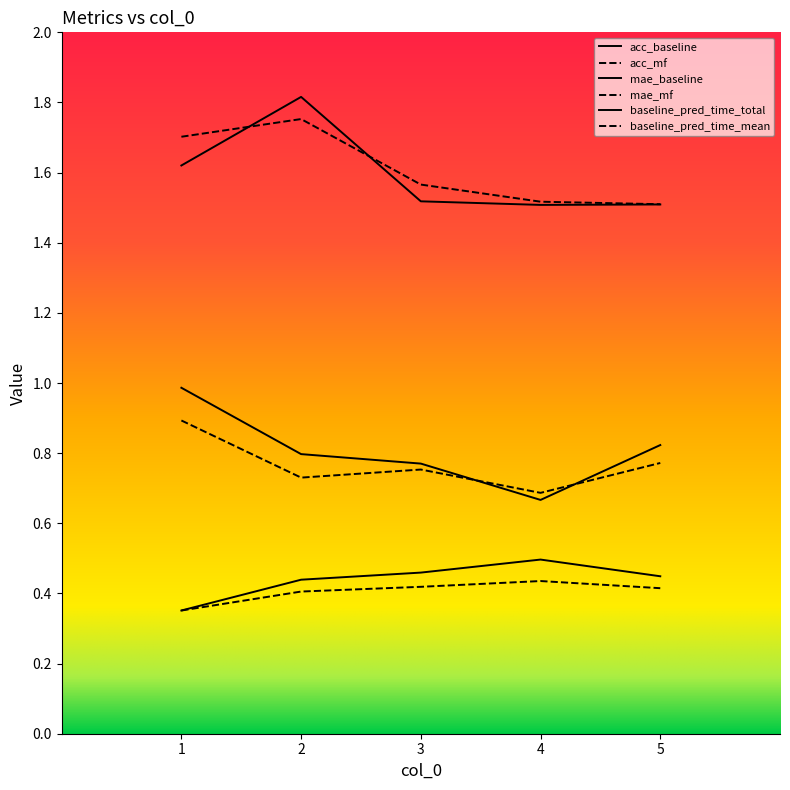

List the labels in order of acc_mf value, smallest first.

1, 2, 5, 3, 4